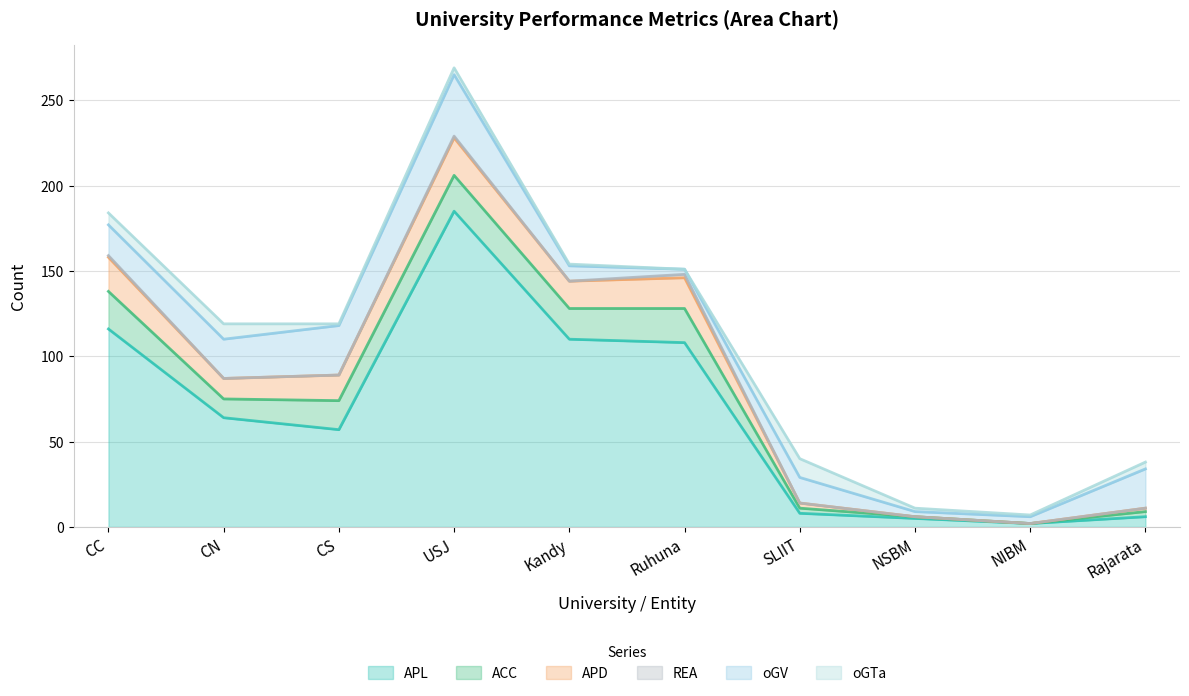

Where is the first local minimum for oGTa?

CS